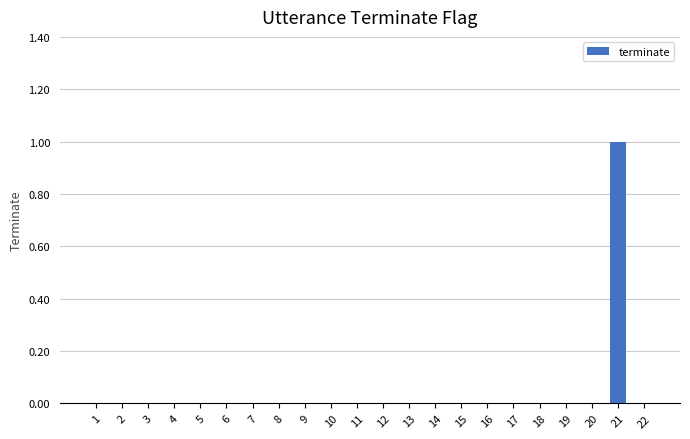

What value does the data have at 21?

1